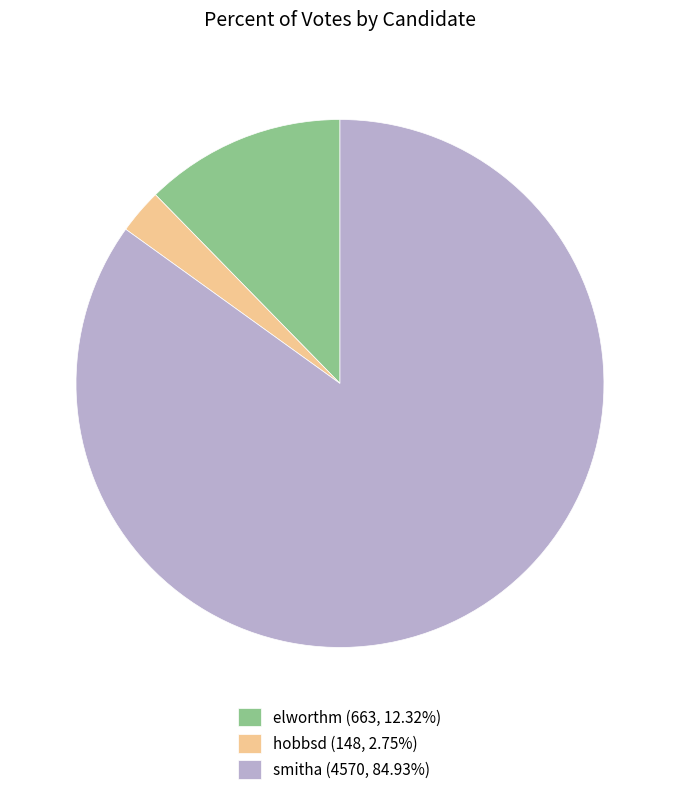

How many segments does this pie chart have?

3